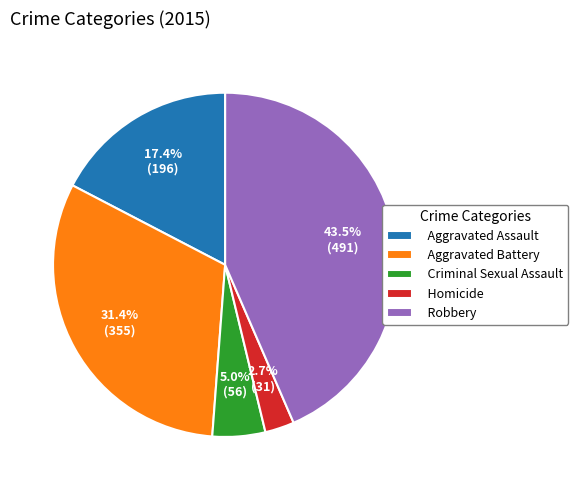

Between Criminal Sexual Assault and Aggravated Battery, which is larger?

Aggravated Battery